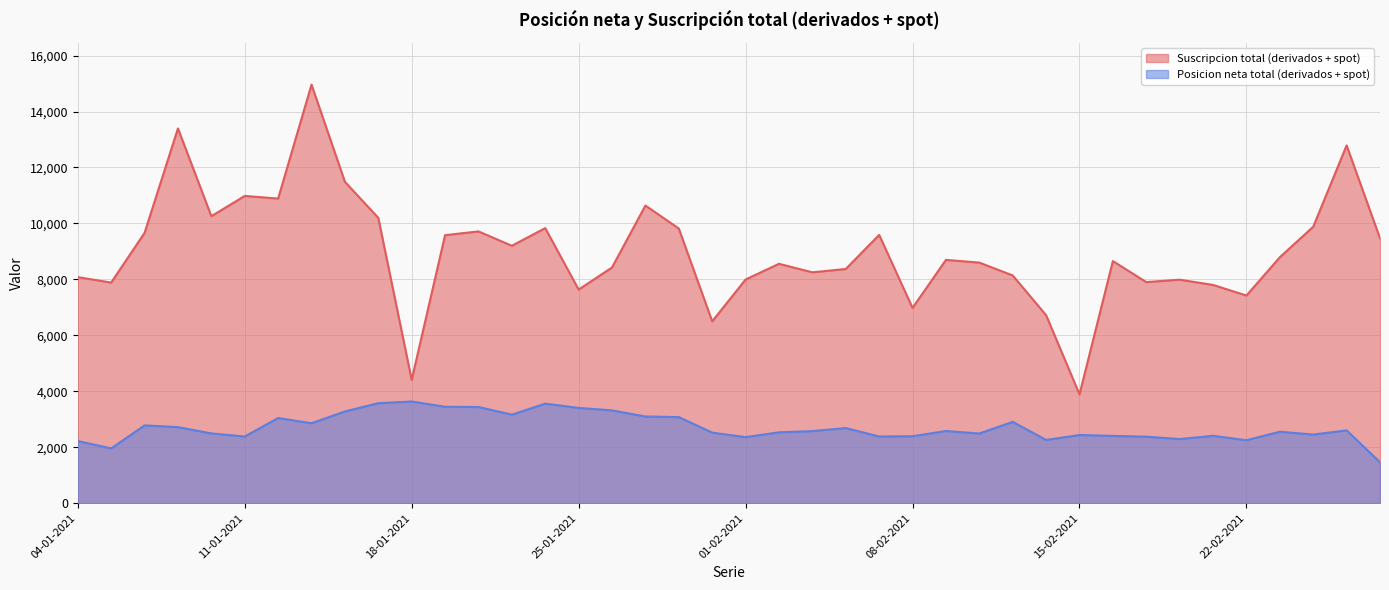

At how many categories does at least one series exceed 2011?

40